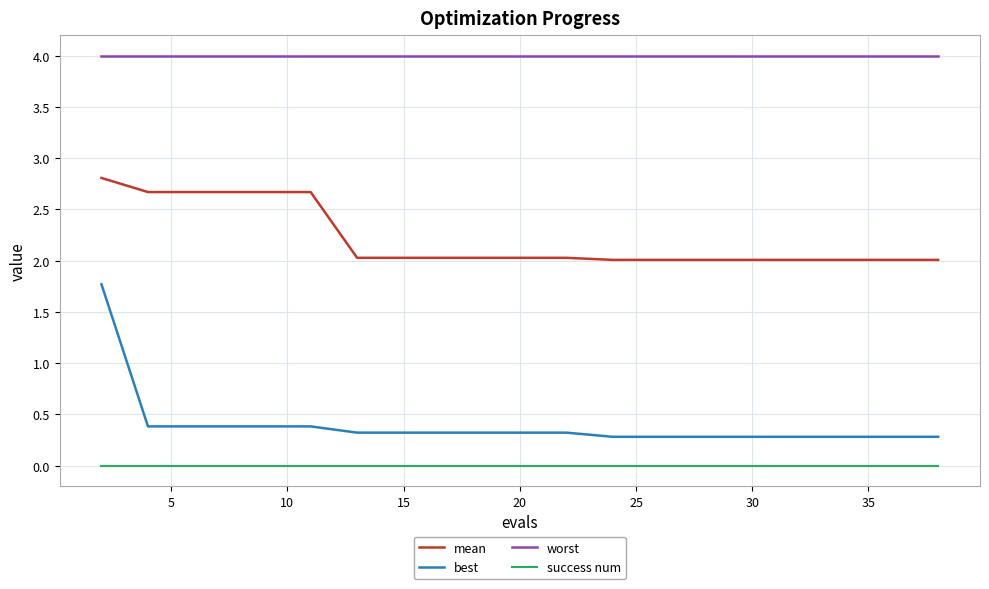

Rank the series by their maximum value, from lowest to highest.

success num, best, mean, worst